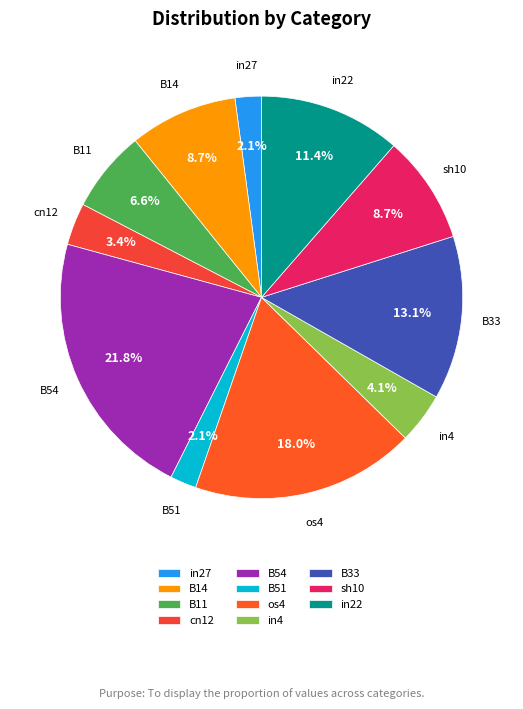

How many segments does this pie chart have?

11